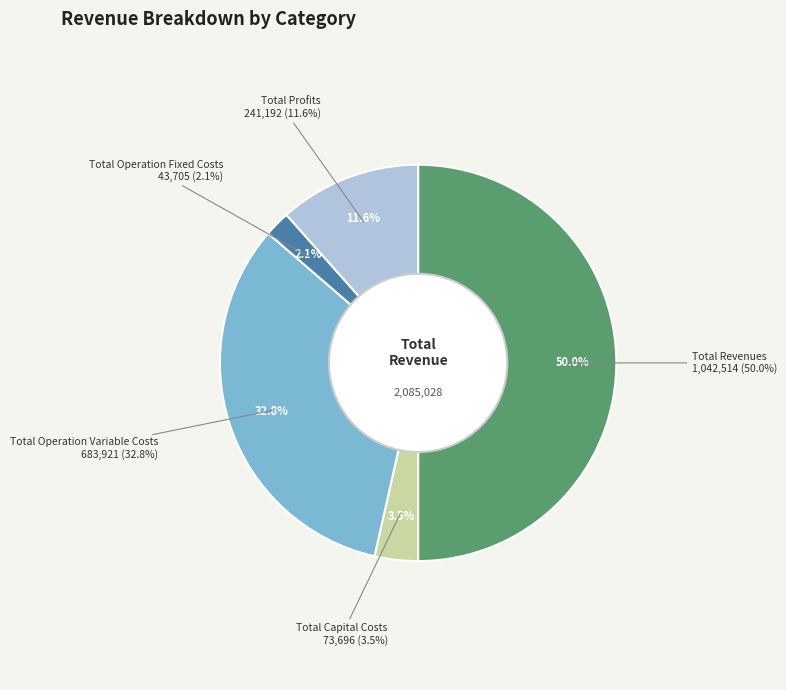

What percentage do Total Operation Fixed Costs and Total Revenues together represent?

52.1%